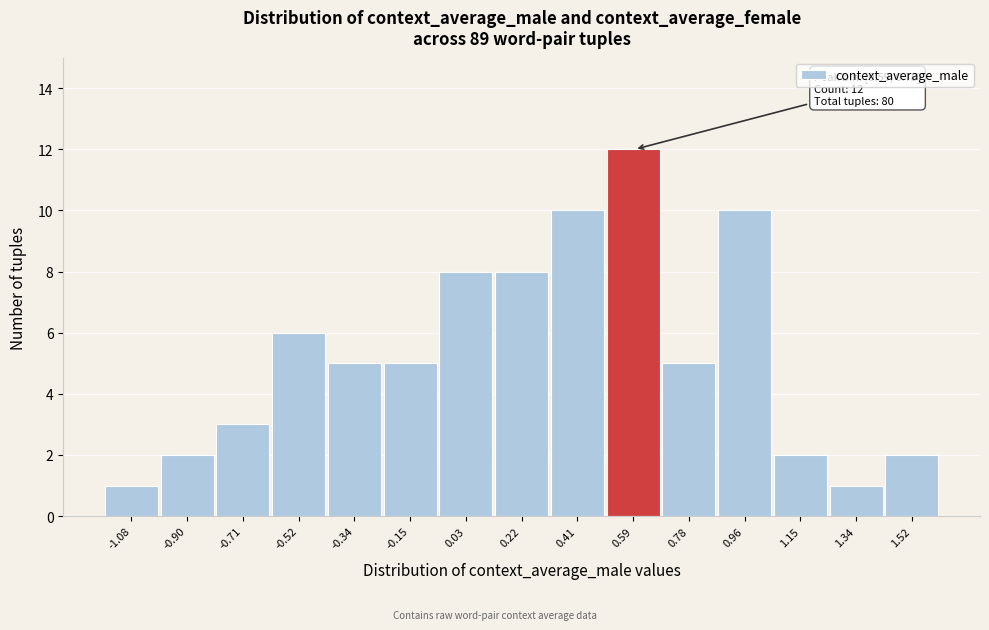

Reading left to right, list all the values displayed in this chart.

1	2	3	6	5	5	8	8	10	12	5	10	2	1	2